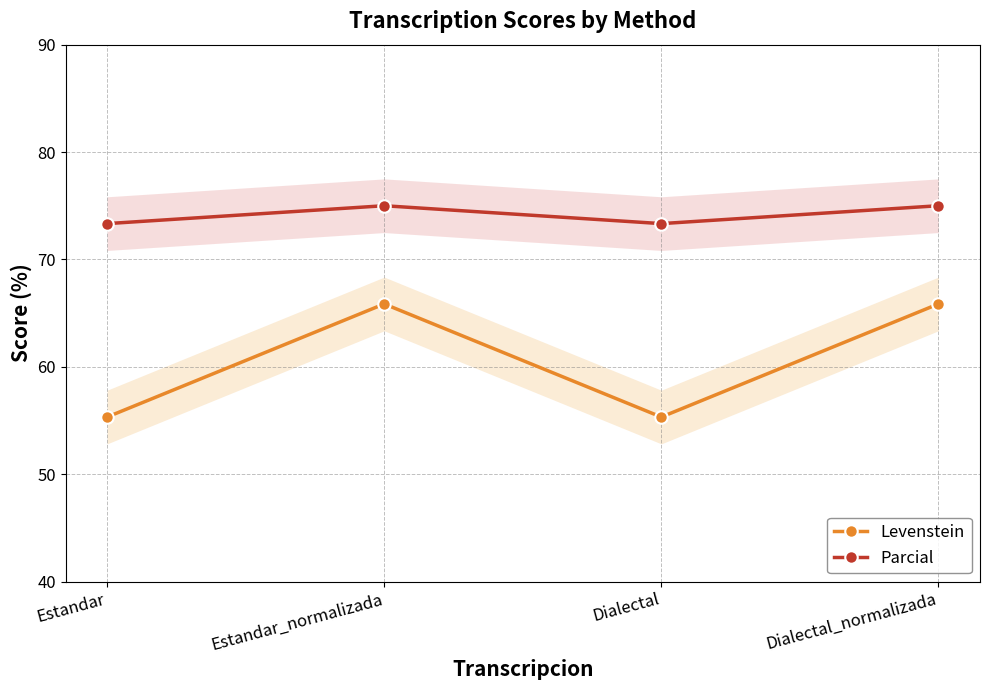

Does the chart have visible grid lines?

Yes